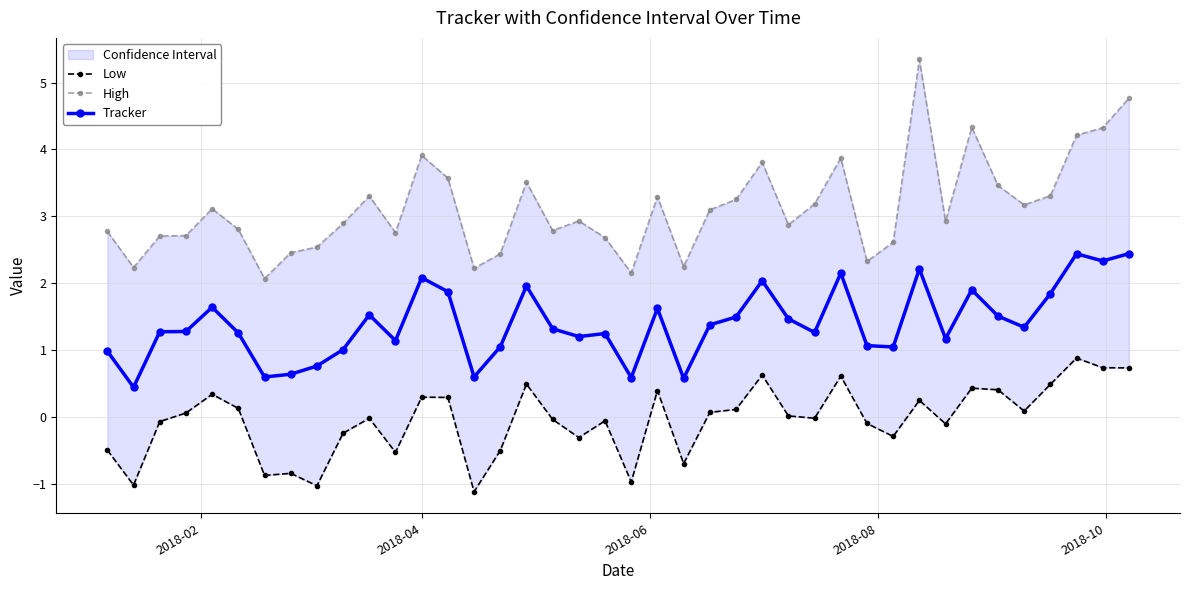

How many values in the Low series exceed 0?

20